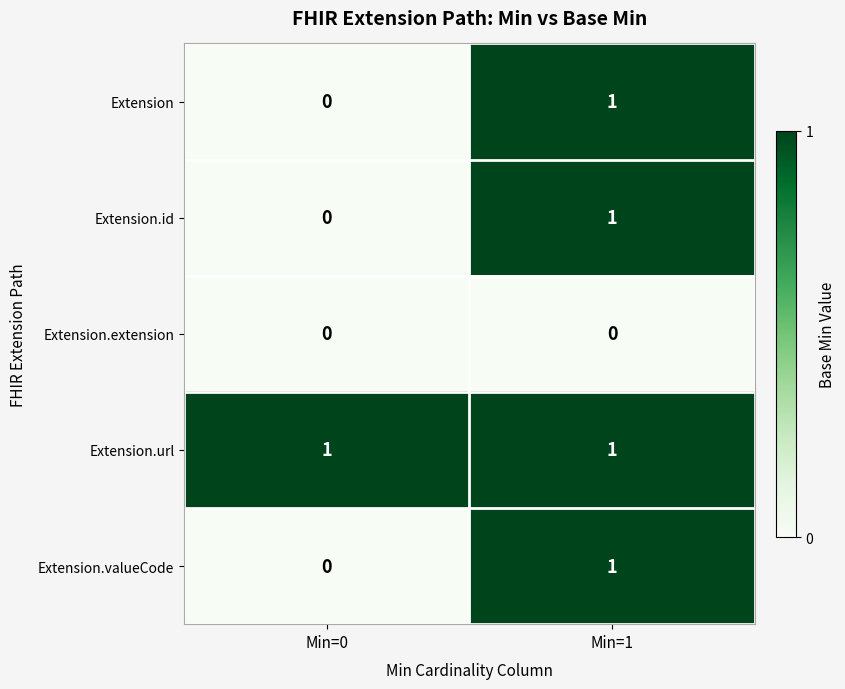

Which series has the largest total across all categories?

Extension.url